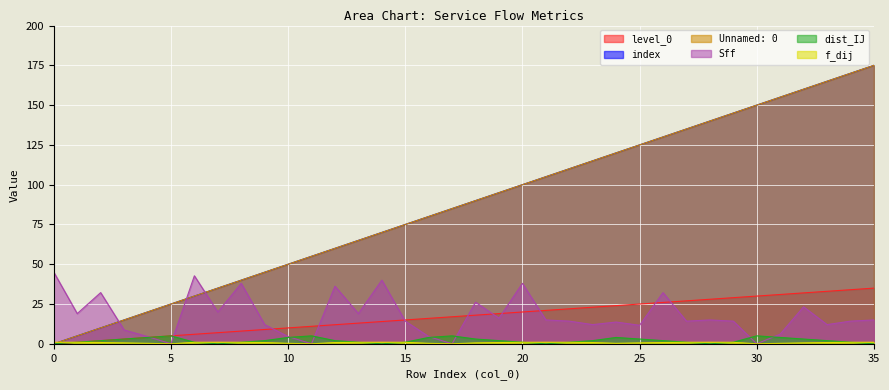

How many dist_IJ values are between 1 and 4?

26